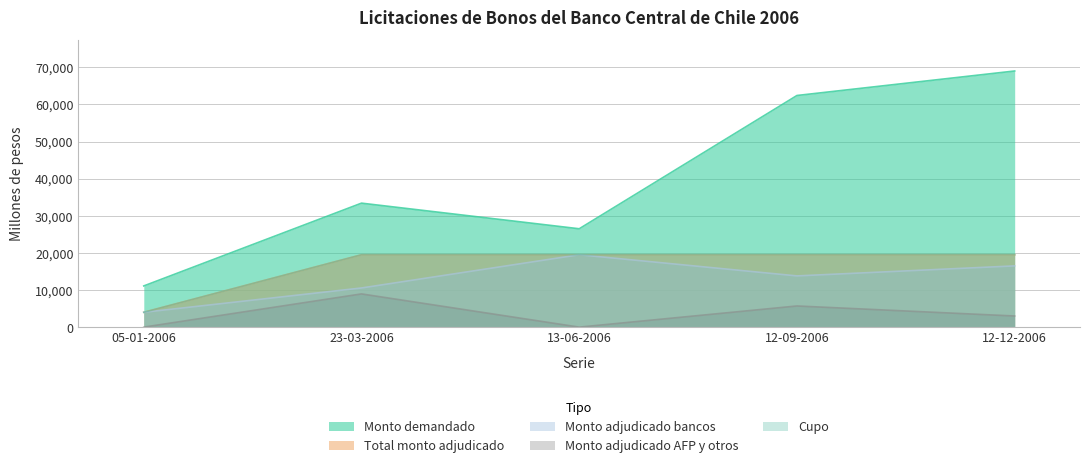

Reading right to left, what are all the values shown in this chart?

Monto demandado: 69000	62400	26500	33400	11100
Total monto adjudicado: 19500	19500	19500	19500	4000
Monto adjudicado bancos: 16500	13800	19500	10550	4000
Monto adjudicado AFP y otros: 3000	5700	0	8950	0
Cupo: 19500	19500	19500	19500	4000